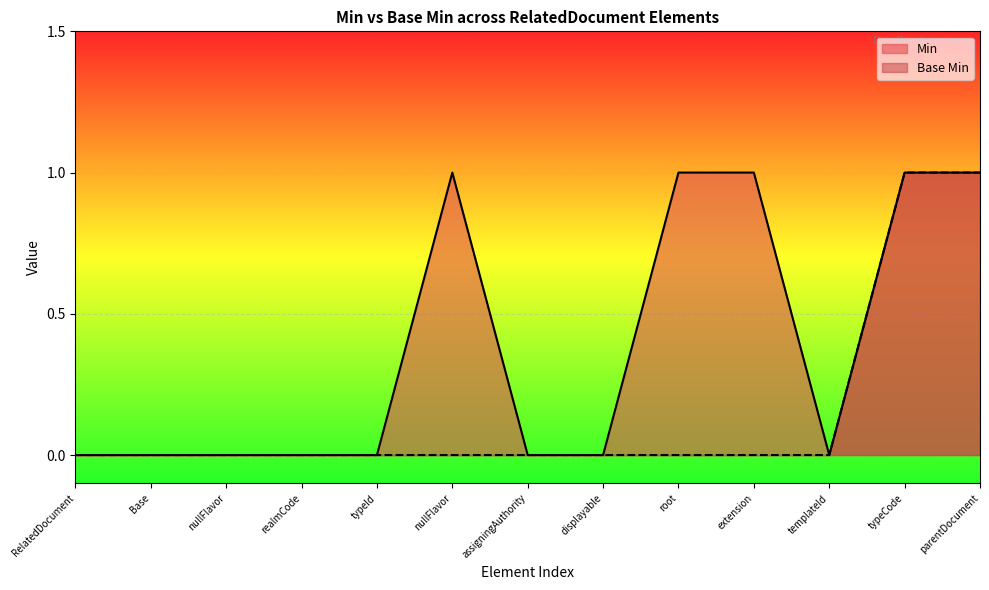

True or false: Base Min and Min cross at least once.

False